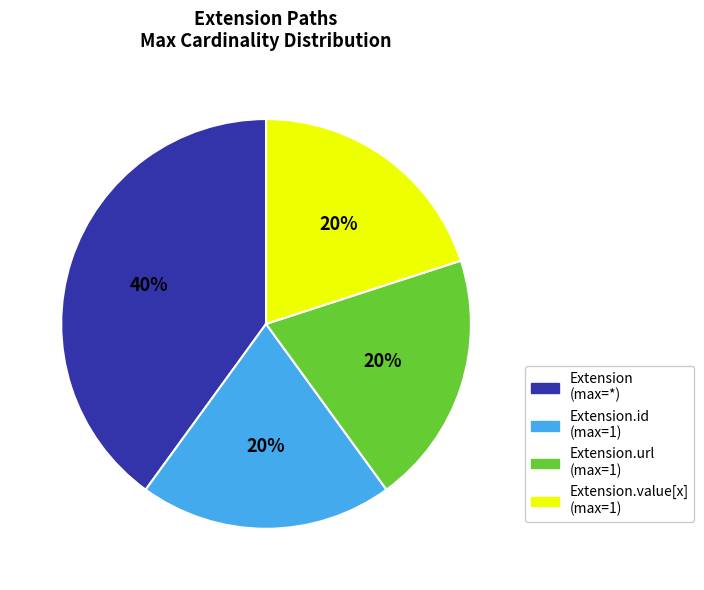

How many slices are in this pie chart?

4